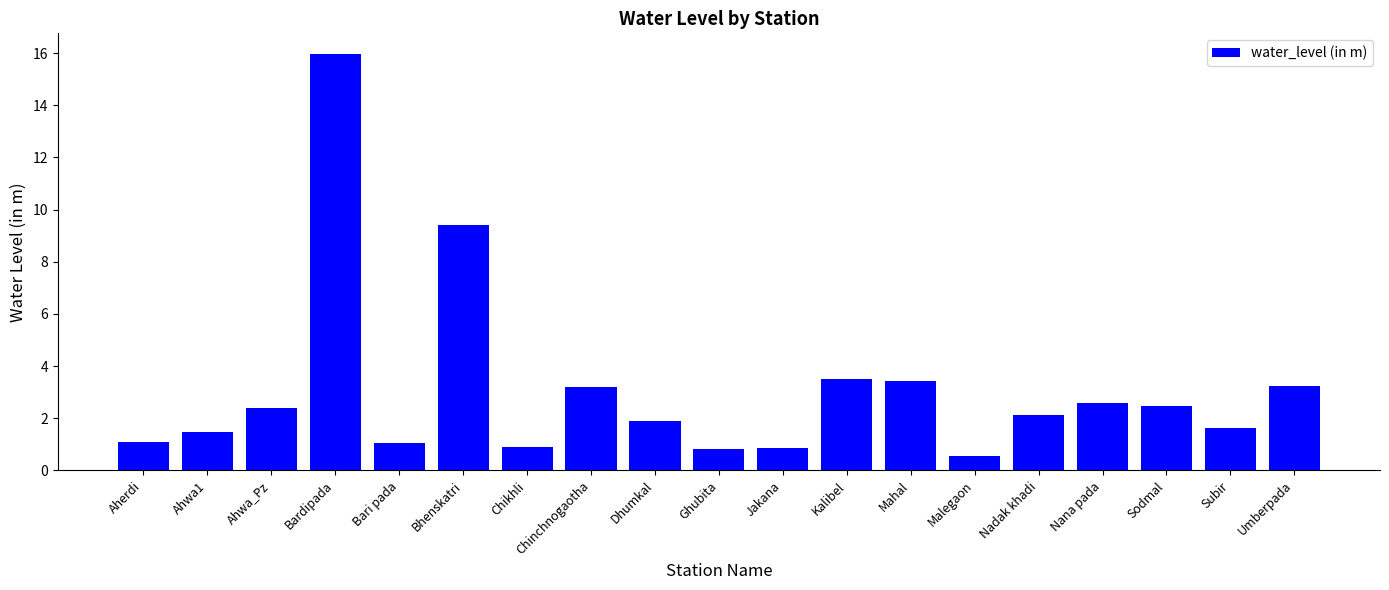

What is the sum of all values?

58.6